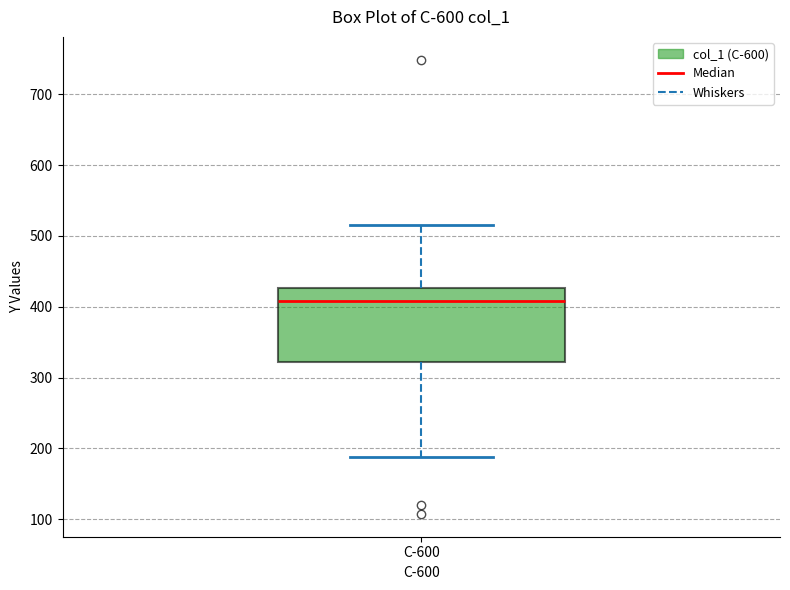

Where is the upper edge of the box for C-600 on the y-axis? The values are not printed on the chart, so give them approximately, as read against the axis.

430